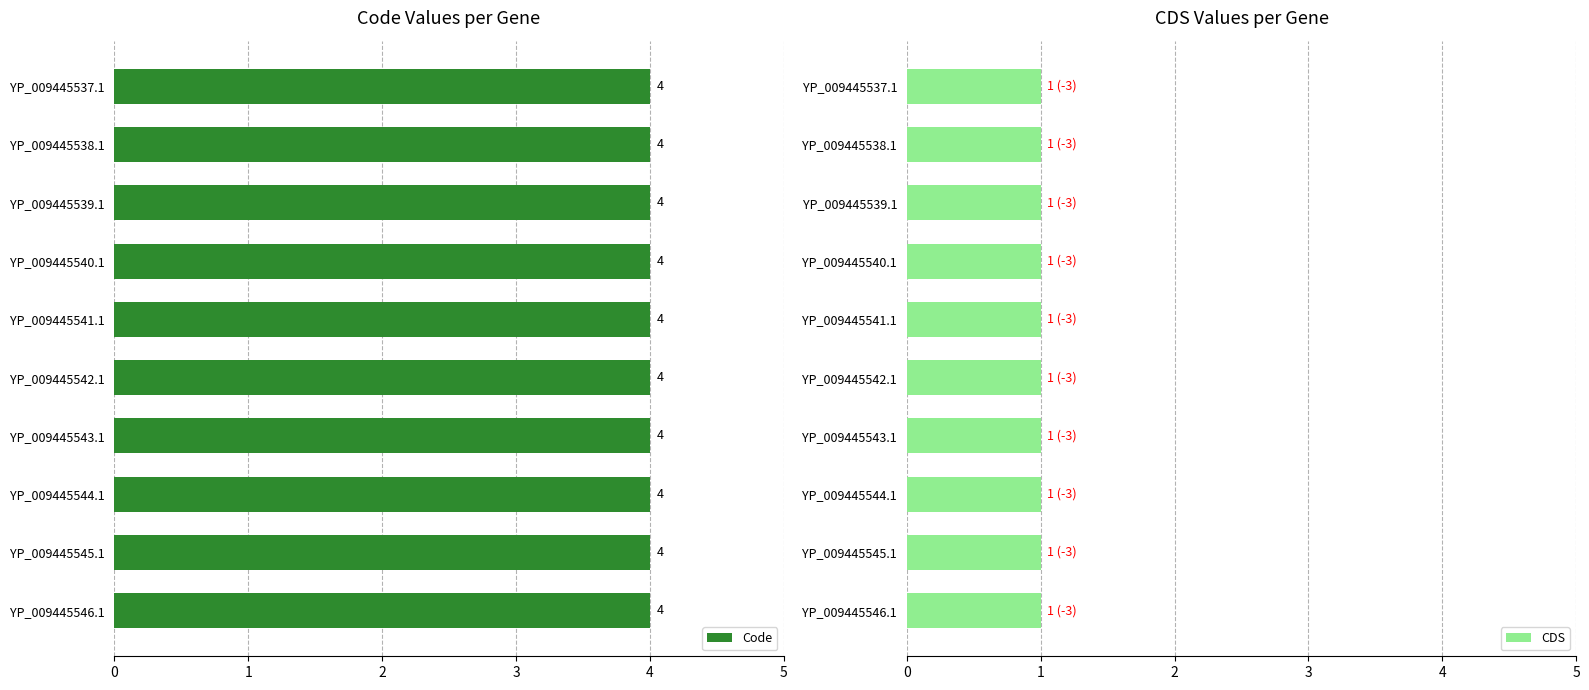

Rank the series at YP_009445546.1 from lowest to highest value.

CDS, Code